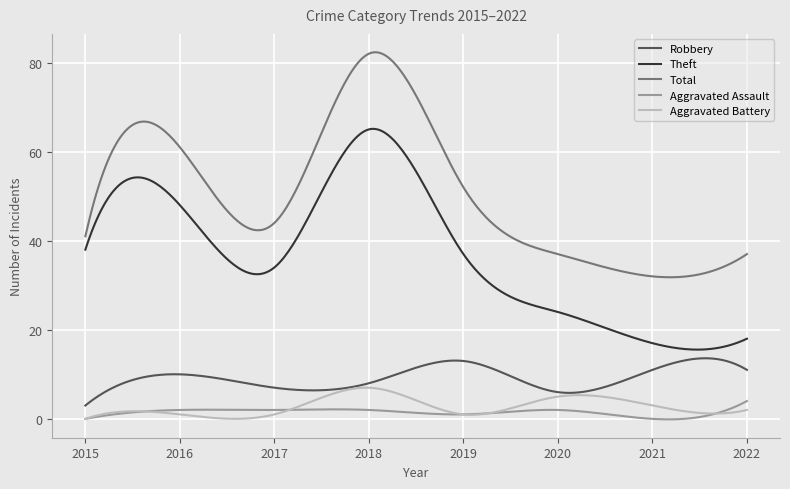

Which series has the widest spread of values?

Total